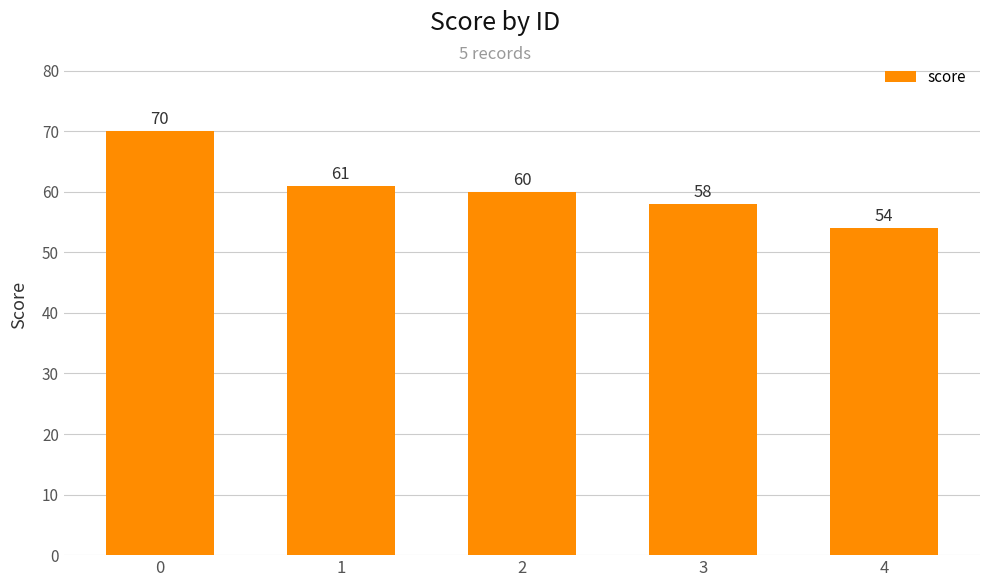

Reading left to right, transcribe all the data shown in this chart.

70	61	60	58	54